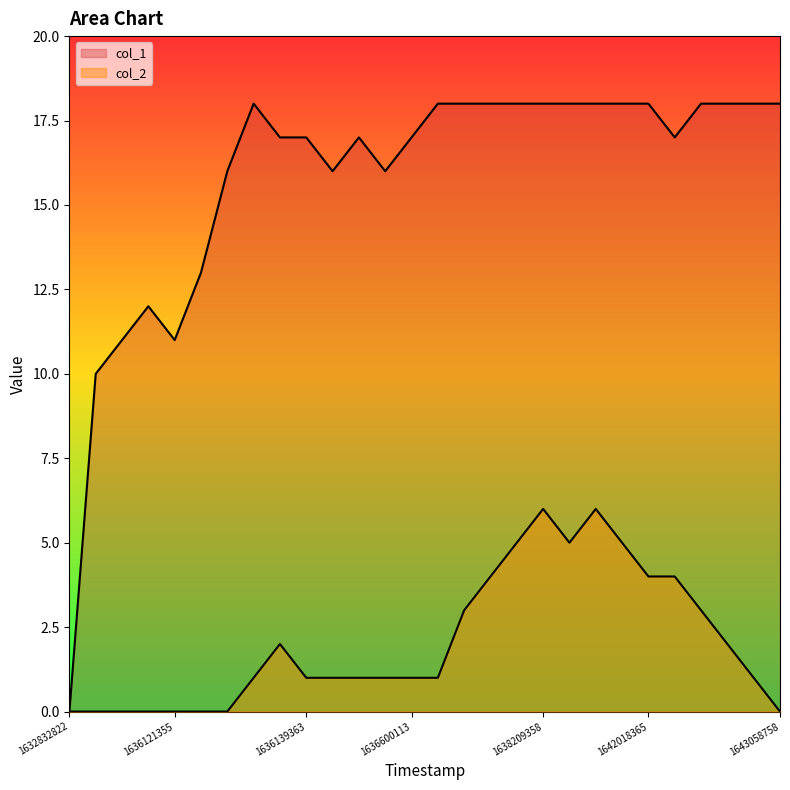

What is the difference between the highest and lowest values at 1636121355?

11